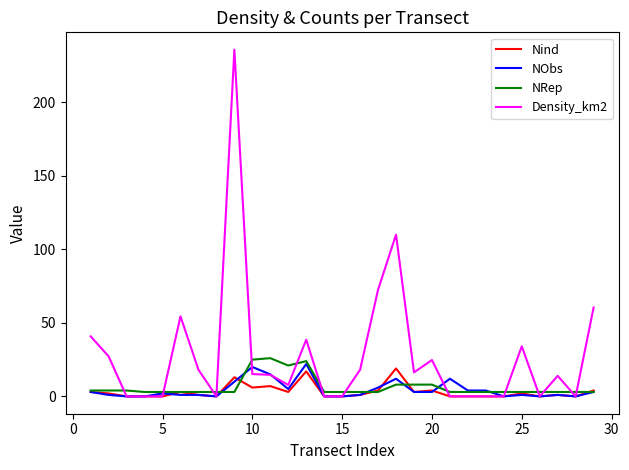

Which series has the largest total across all categories?

Density_km2